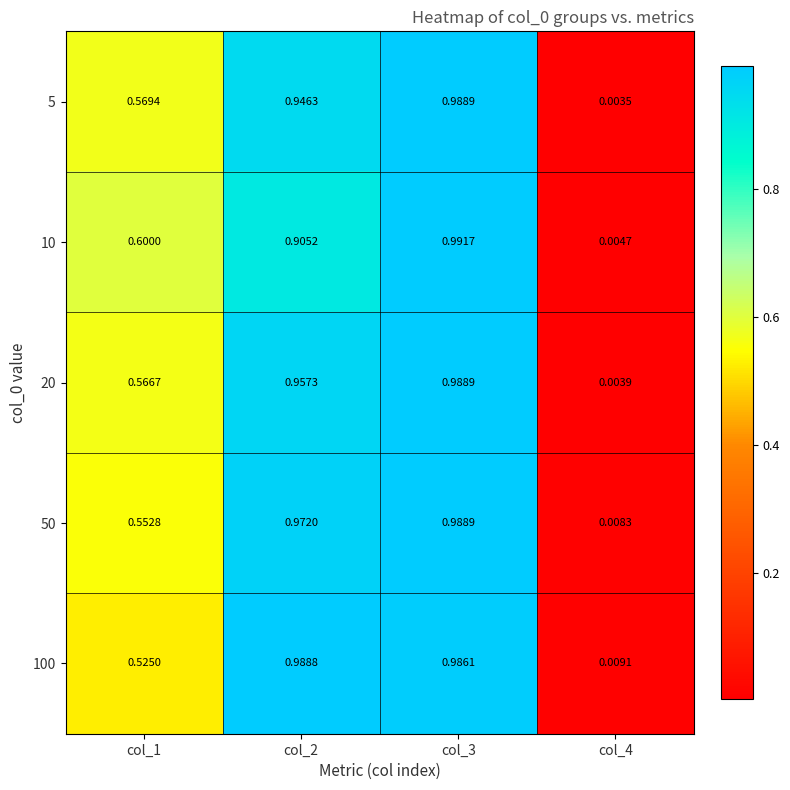

Is the value of 50 at col_2 greater than the value of 20 at col_3?

No